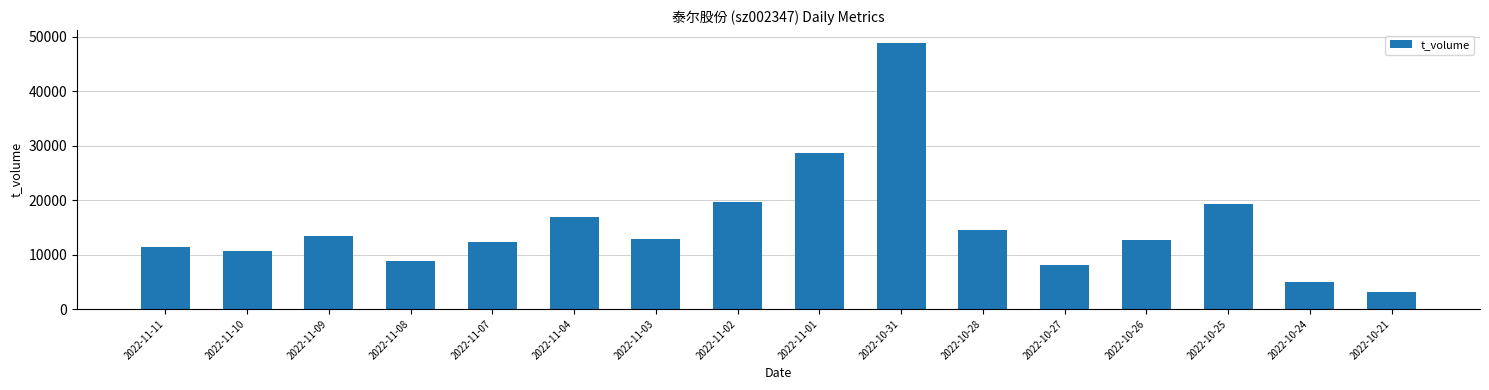

The chart shows a value of 16801 at 2022-11-04. True or false?

True